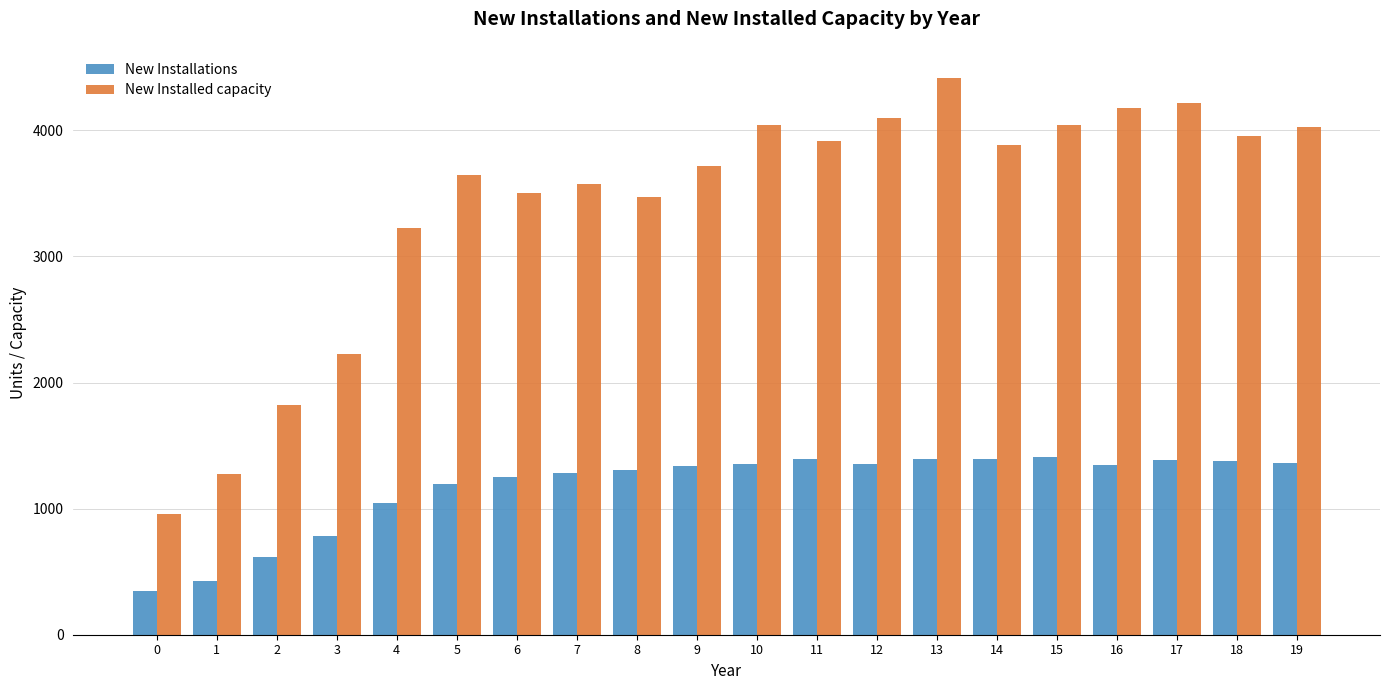

What is the difference between the New Installed capacity values at 13 and 6?

916